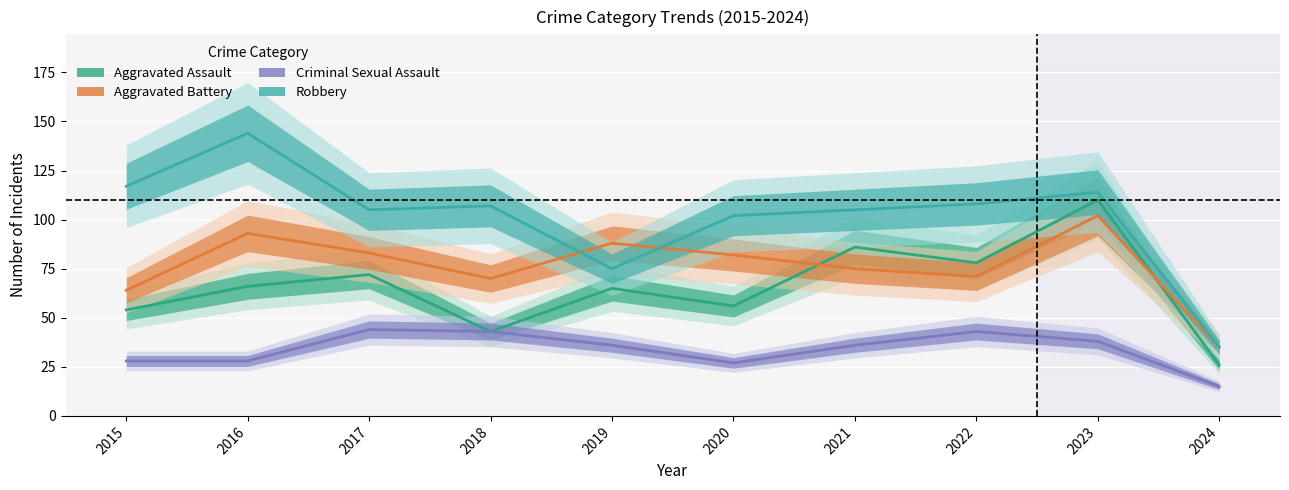

What is the sum of the Robbery values at 2021 and 2020?

207